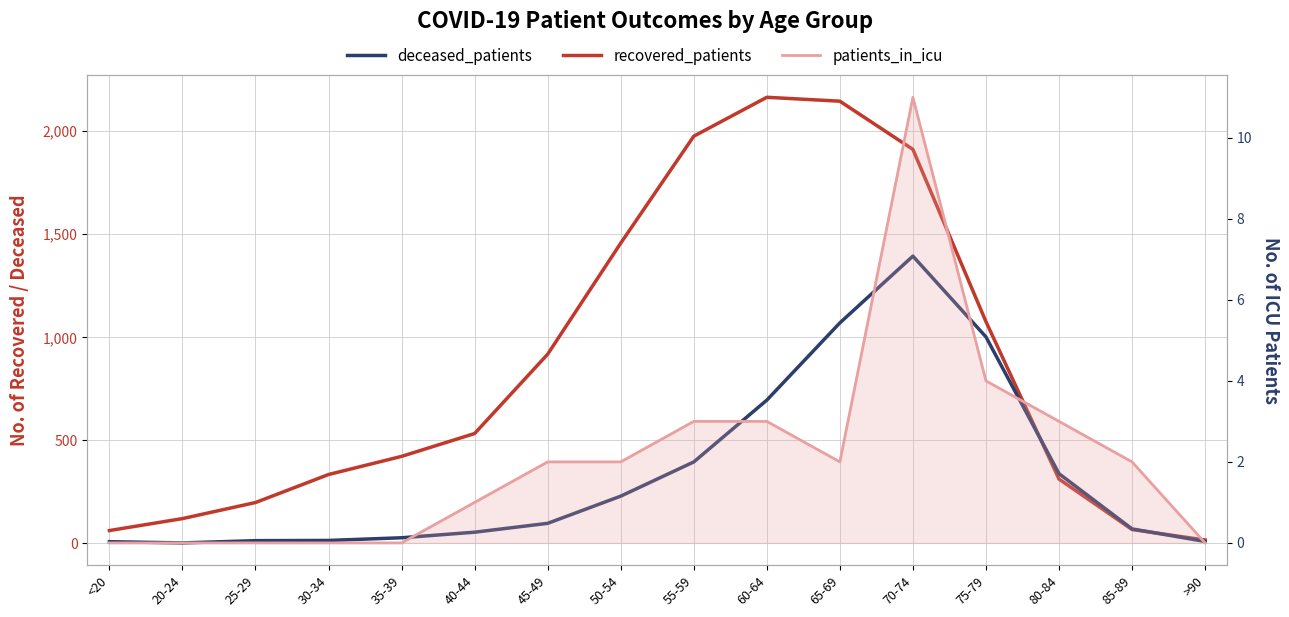

Reading right to left, extract all data points from this chart.

recovered_patients: 16	67	312	1076	1912	2146	2165	1976	1457	918	533	422	334	198	120	62
deceased_patients: 9	70	338	1002	1394	1070	695	395	229	97	54	27	14	13	2	8
patients_in_icu: 0	2	3	4	11	2	3	3	2	2	1	0	0	0	0	0